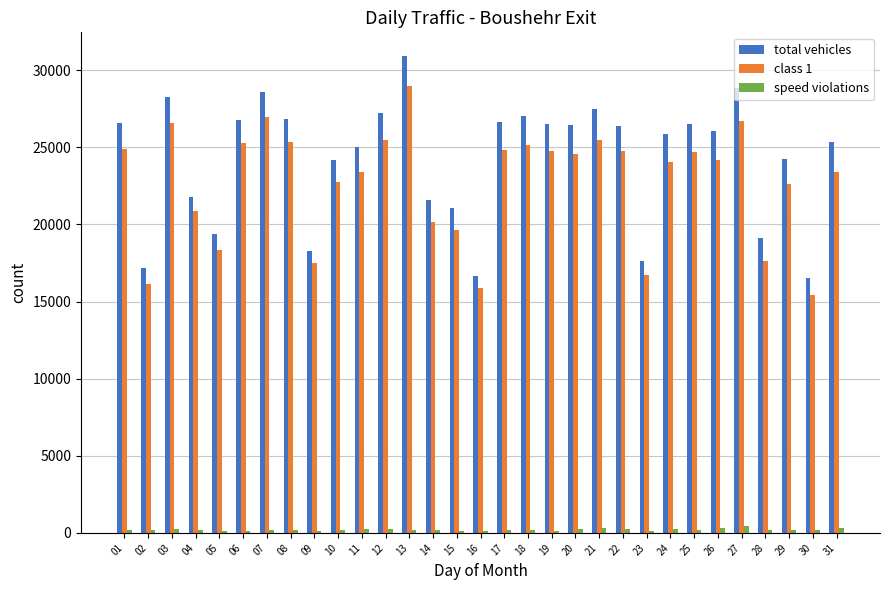

Is it true that class 1 equals 47233 at 27?

False